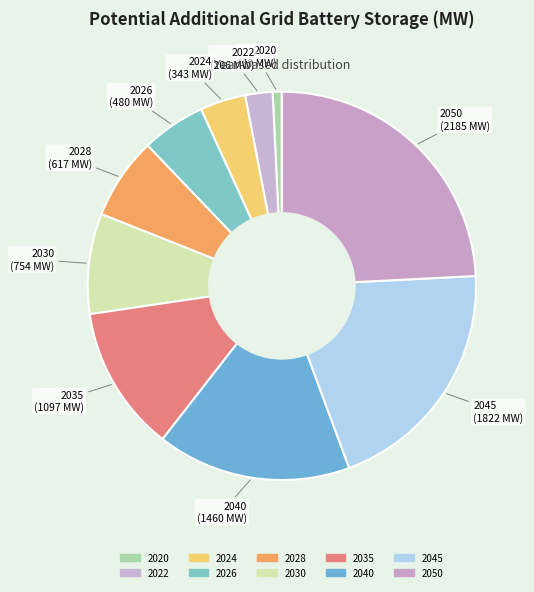

Which category has the biggest portion of the pie?

2050